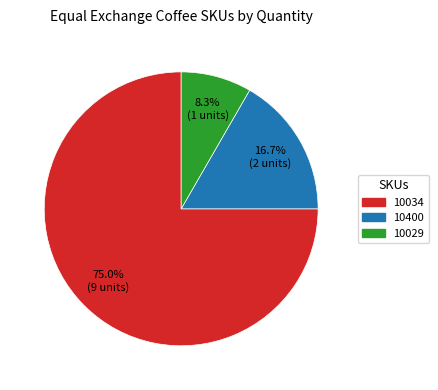

The 10029 slice represents 8% of the pie. True or false?

True